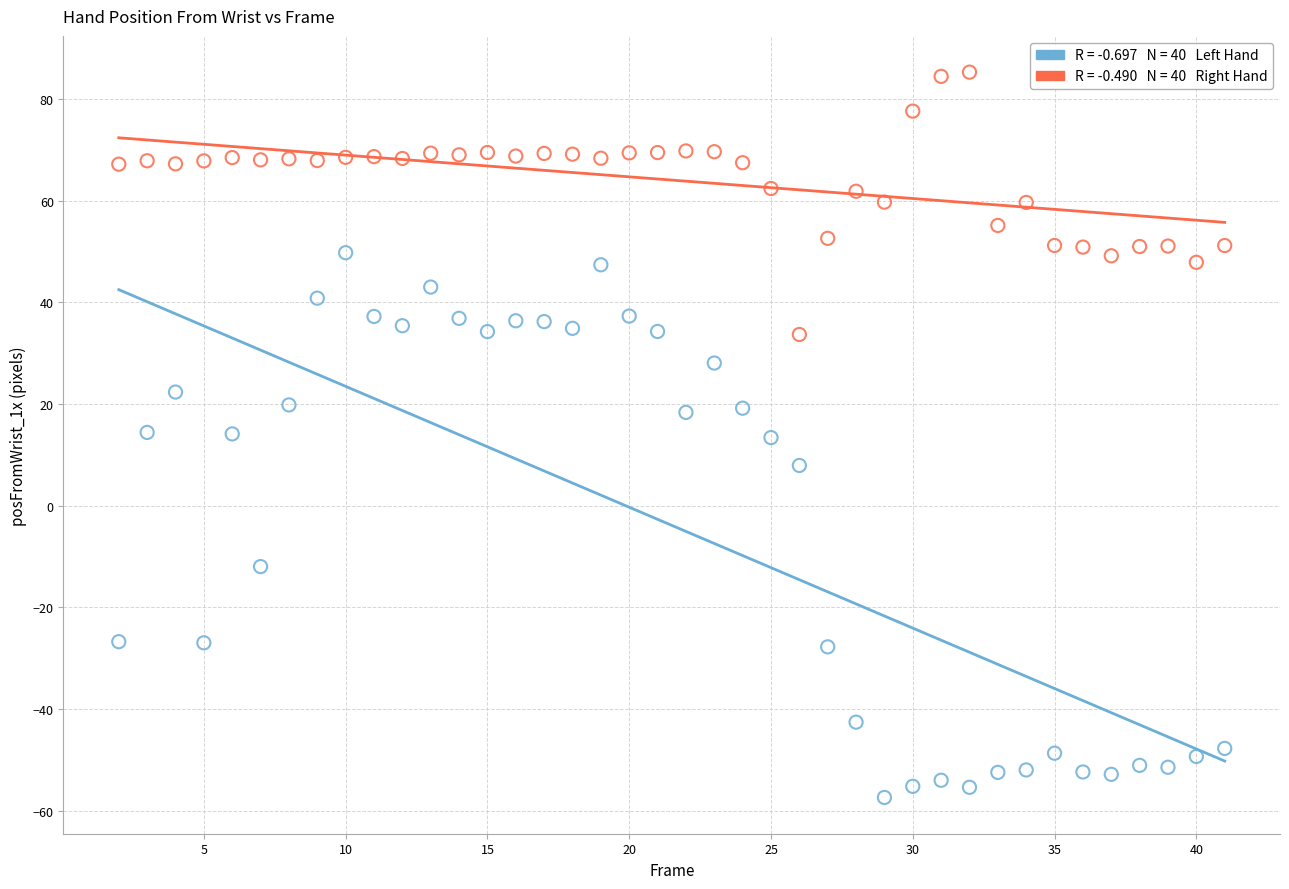

Across all data points, what is the range of X values (max minus min)?

39.0